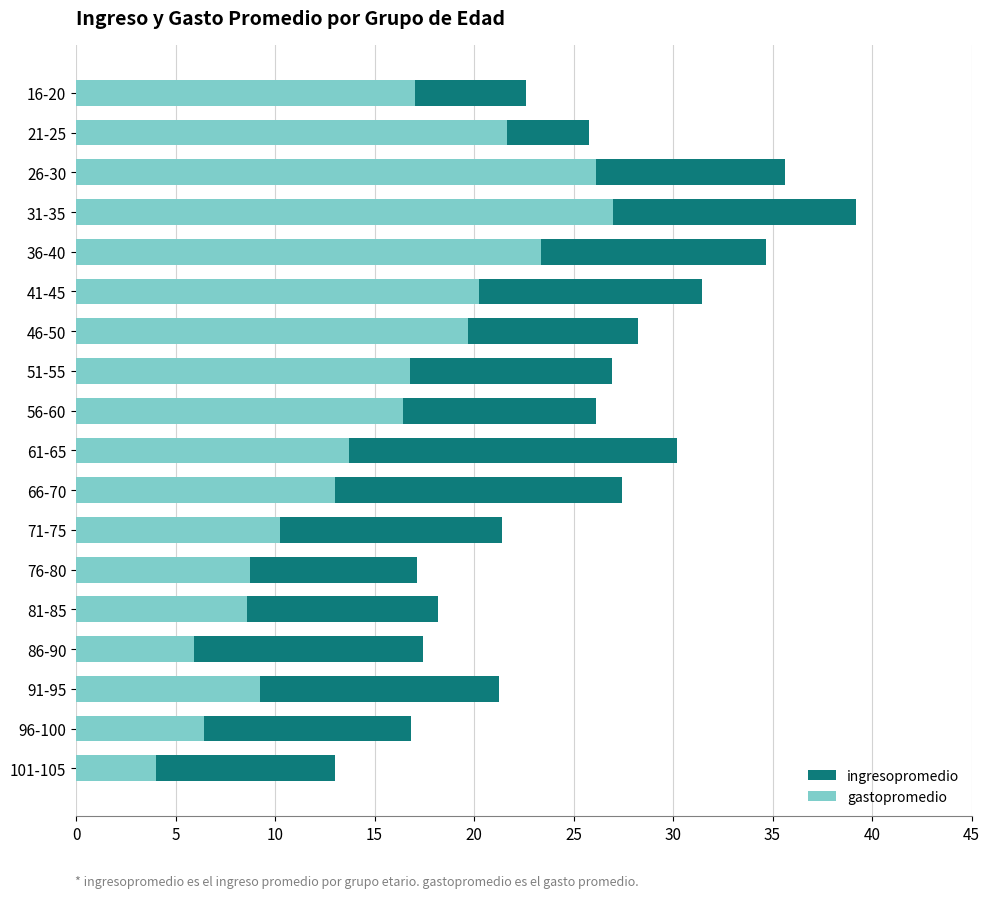

How many values in the ingresopromedio series exceed 26?

9